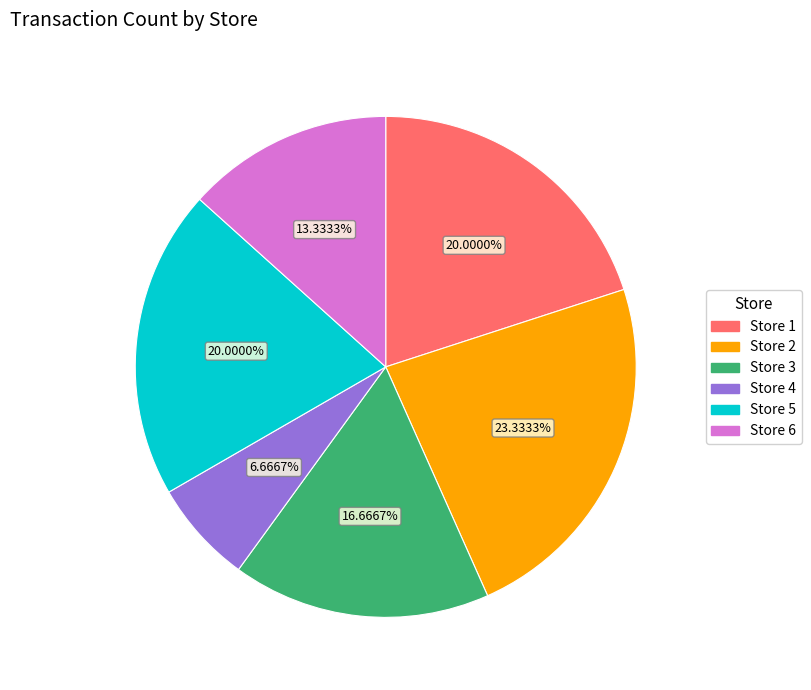

What portion of the pie excludes Store 4?

93.3%